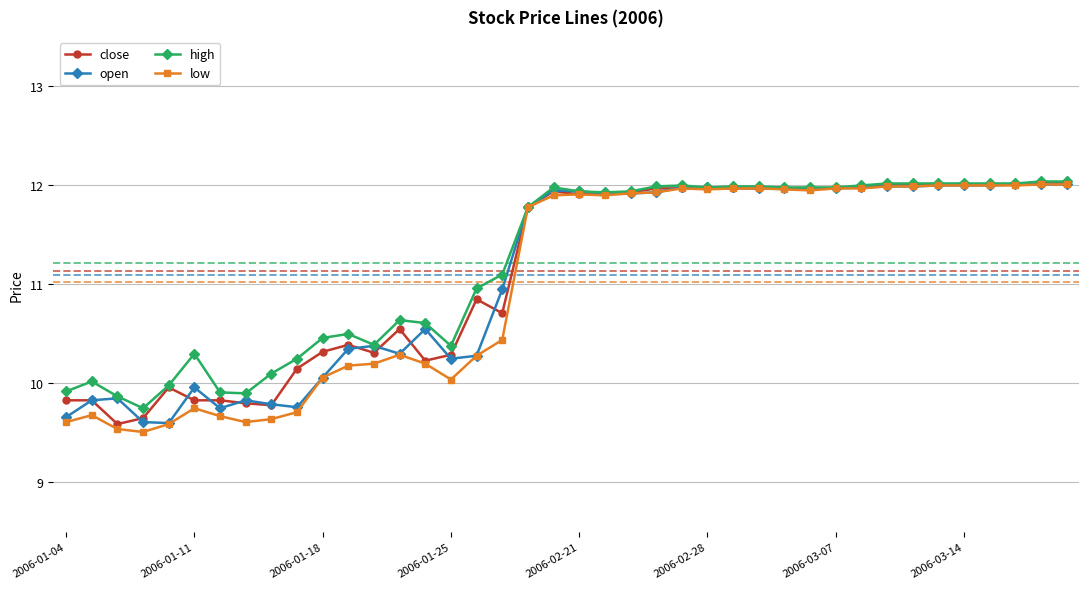

What is the greatest value displayed?

12.0